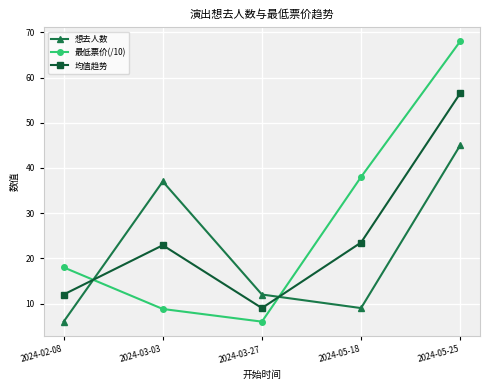

Between 2024-03-03 and 2024-05-25, which series saw the biggest shift?

最低票价(/10)